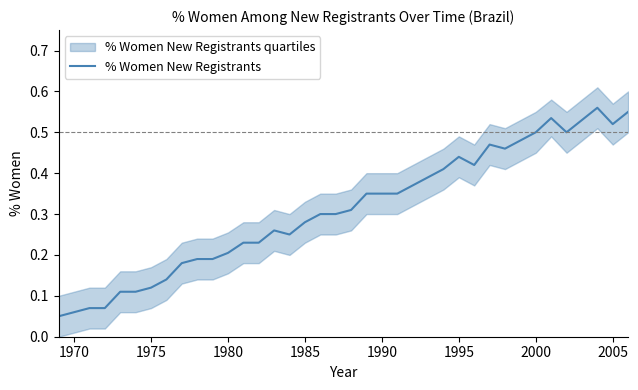

How many interior local peaks (higher than both neighbors) does the data have?

5